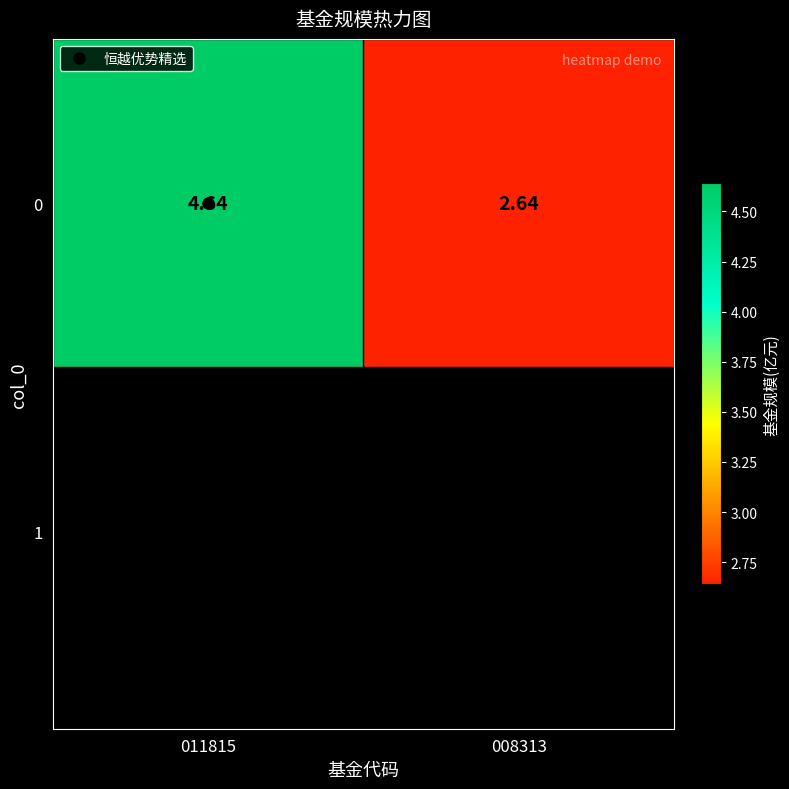

Is it true that the value at 011815 is 4.6?

True